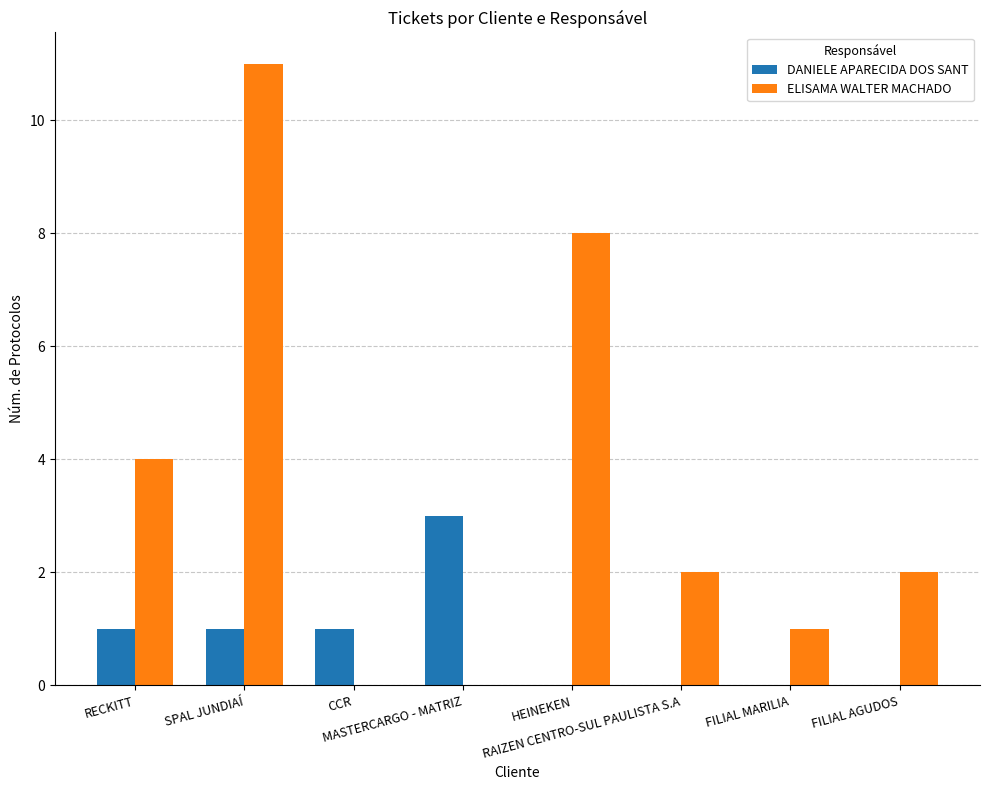

Is it true that ELISAMA WALTER MACHADO equals 2 at FILIAL AGUDOS?

True